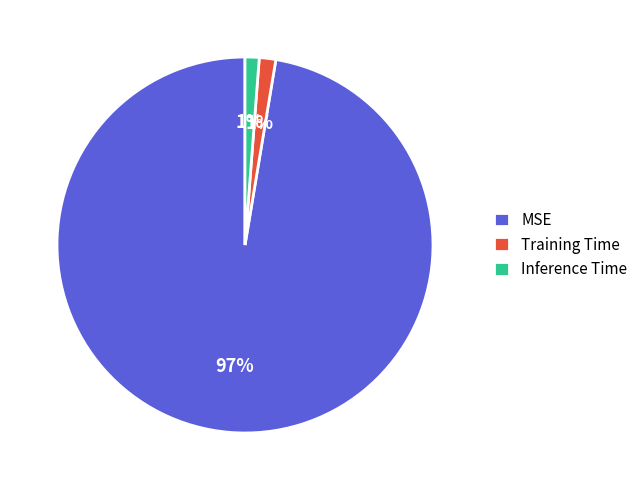

True or false: MSE accounts for 97% of the total.

True